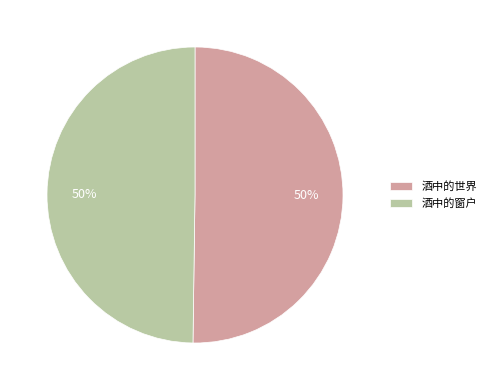

Combined, do 酒中的窗户 and 酒中的世界 account for over 50%?

Yes